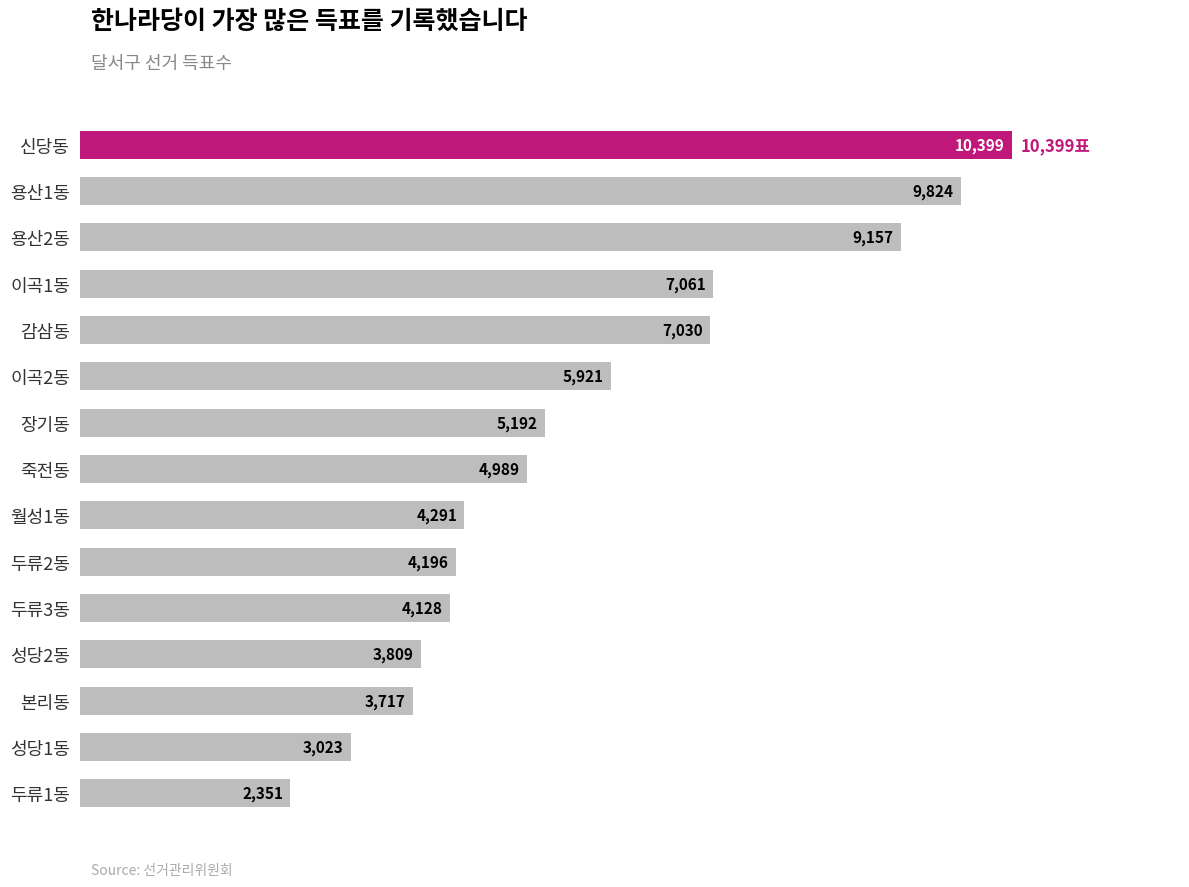

What is the change in value from 신당동 to 용산2동?

-1242